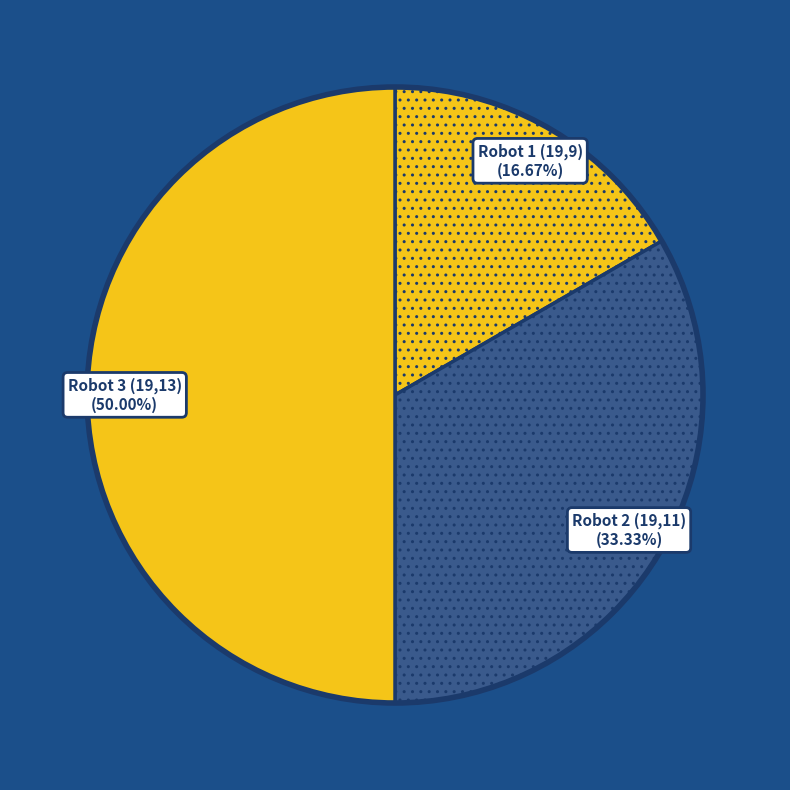

To the nearest percent, what is the combined percentage of Robot 3 (19,13) and Robot 2 (19,11)?

83%